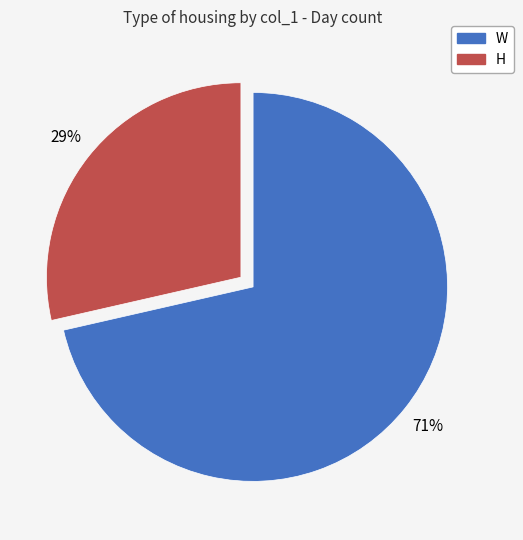

To the nearest percent, what portion does W represent?

71%